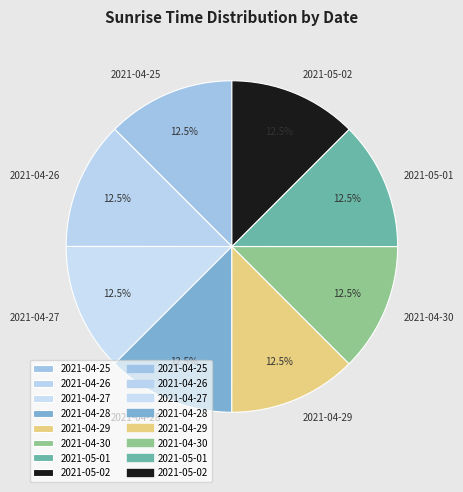

Do 2021-04-25 and 2021-05-02 together represent more than half of the pie?

No